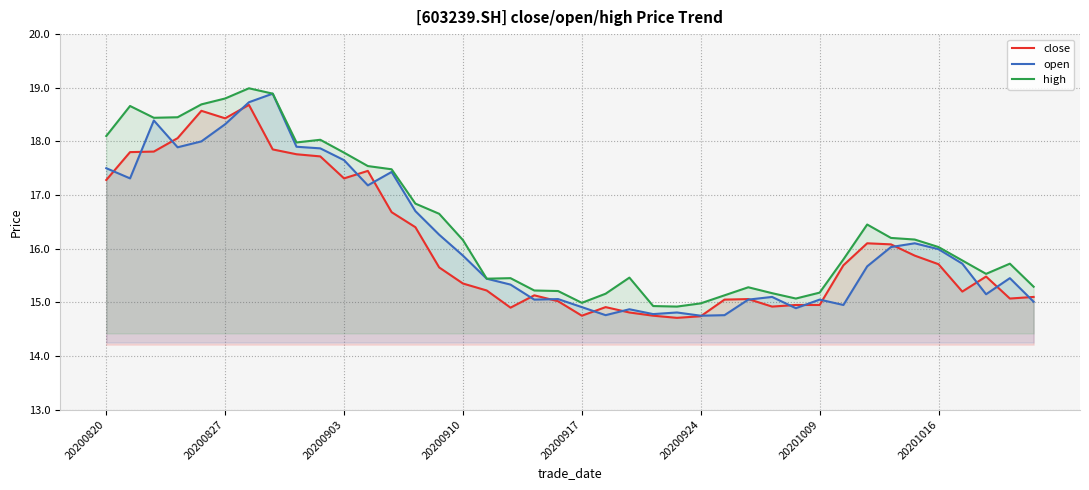

Which series has the largest range (max minus min)?

open